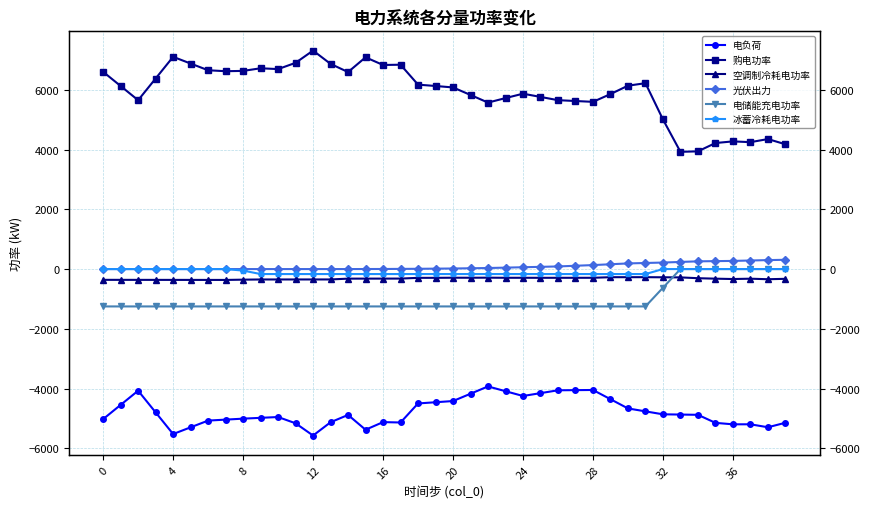

Read the 空调制冷耗电功率 value at 27.

-291.8